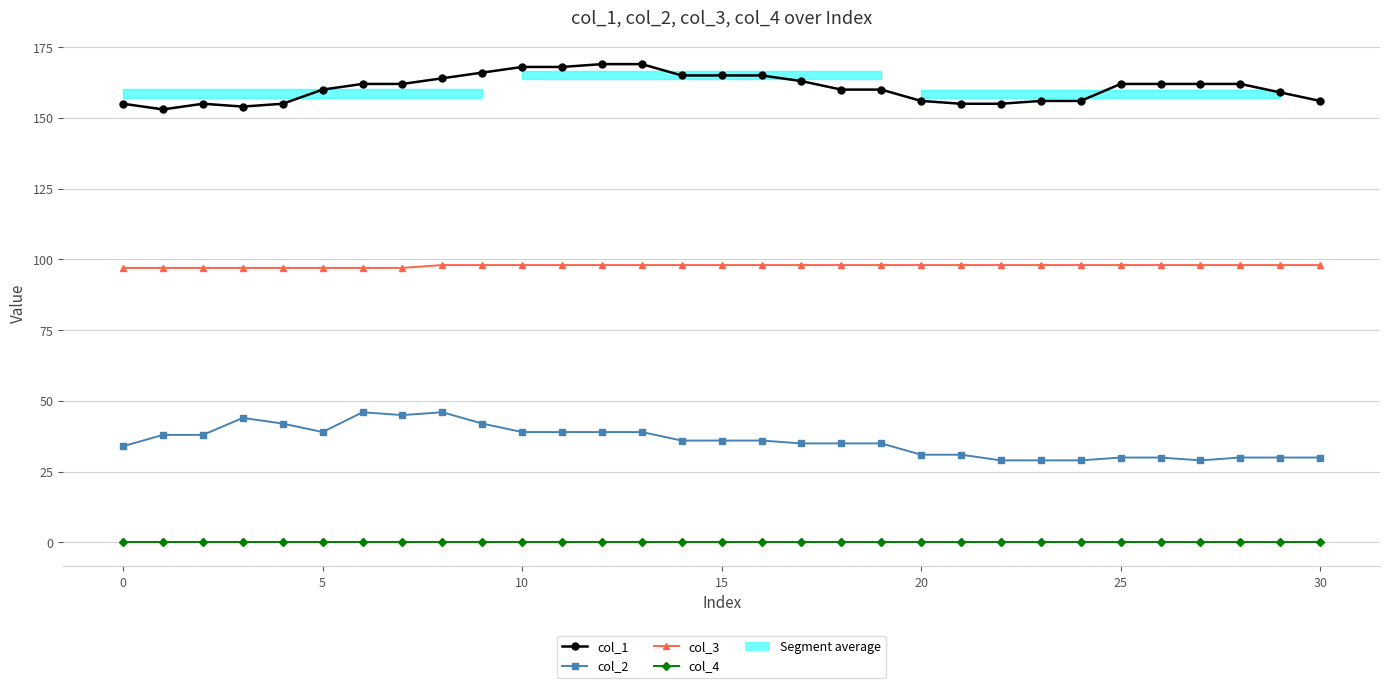

Reading right to left, extract all data points from this chart.

col_1: 156	159	162	162	162	162	156	156	155	155	156	160	160	163	165	165	165	169	169	168	168	166	164	162	162	160	155	154	155	153	155
col_2: 30	30	30	29	30	30	29	29	29	31	31	35	35	35	36	36	36	39	39	39	39	42	46	45	46	39	42	44	38	38	34
col_3: 98	98	98	98	98	98	98	98	98	98	98	98	98	98	98	98	98	98	98	98	98	98	98	97	97	97	97	97	97	97	97
col_4: 0	0	0	0	0	0	0	0	0	0	0	0	0	0	0	0	0	0	0	0	0	0	0	0	0	0	0	0	0	0	0